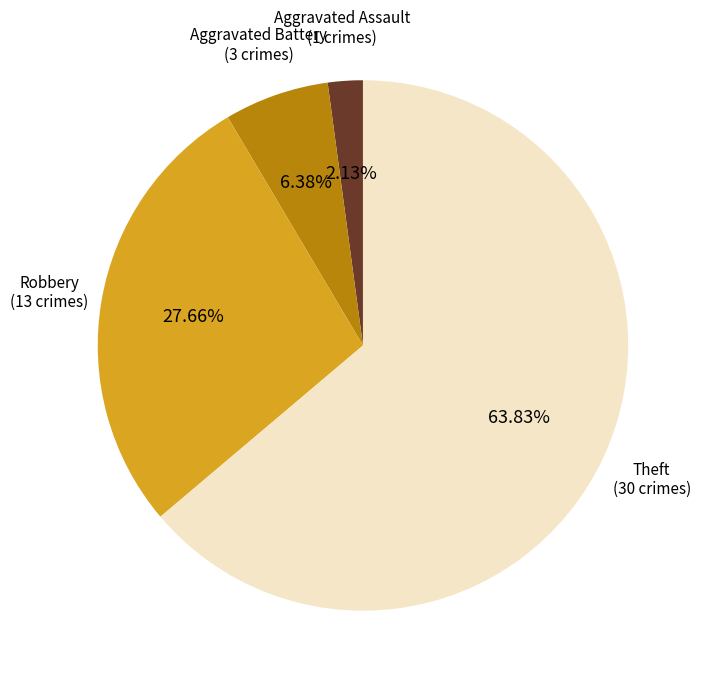

Is there a majority slice in this chart?

Yes